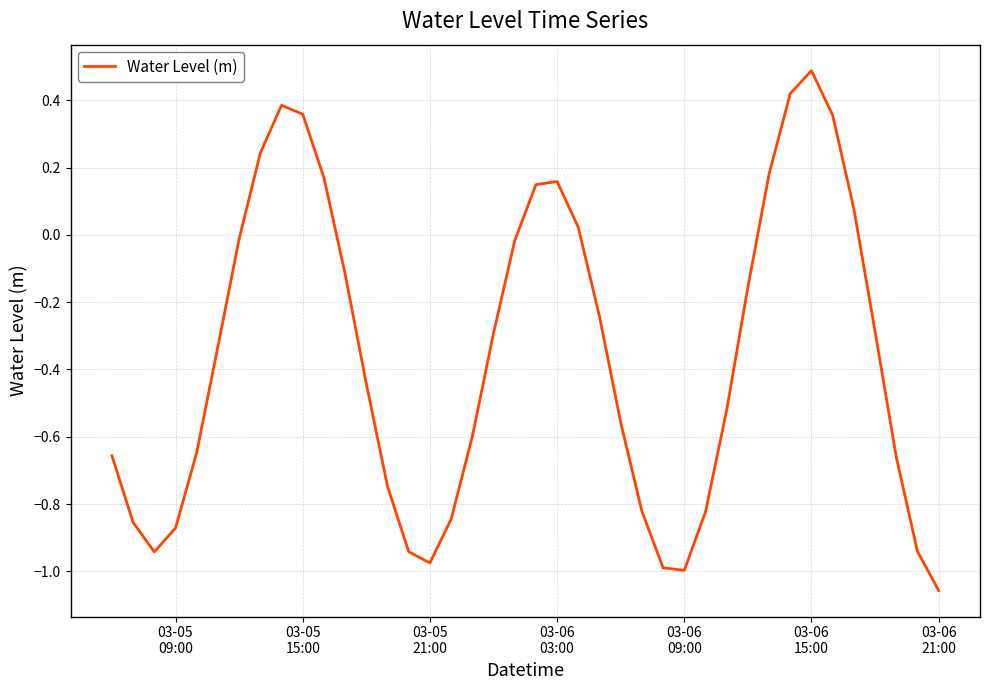

Count the number of values greater than 0.

12